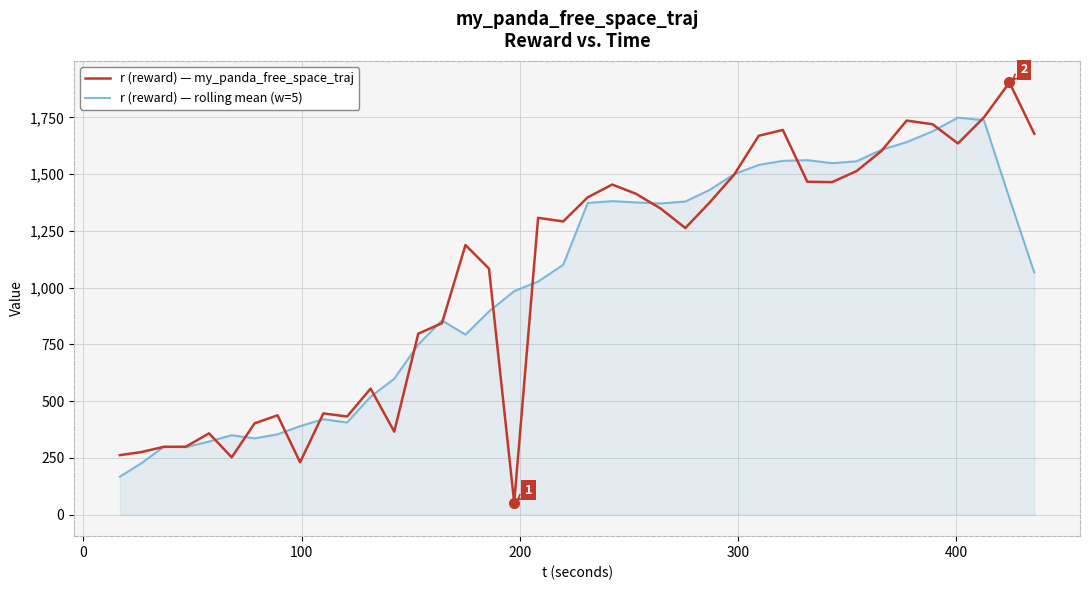

Which series has the largest range (max minus min)?

r (reward) — my_panda_free_space_traj